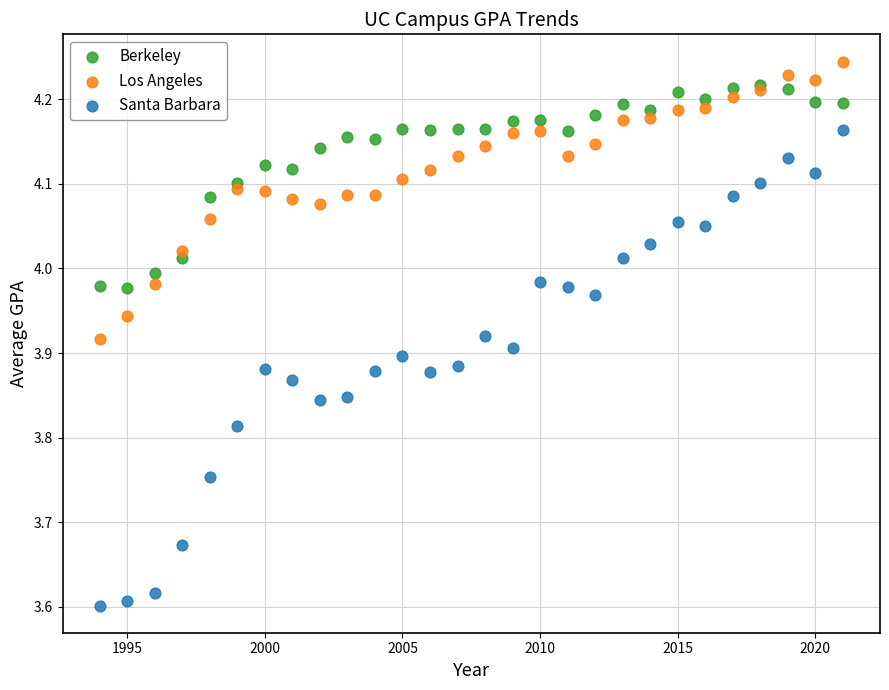

What are all the series names shown in the legend?

Berkeley, Los Angeles, Santa Barbara